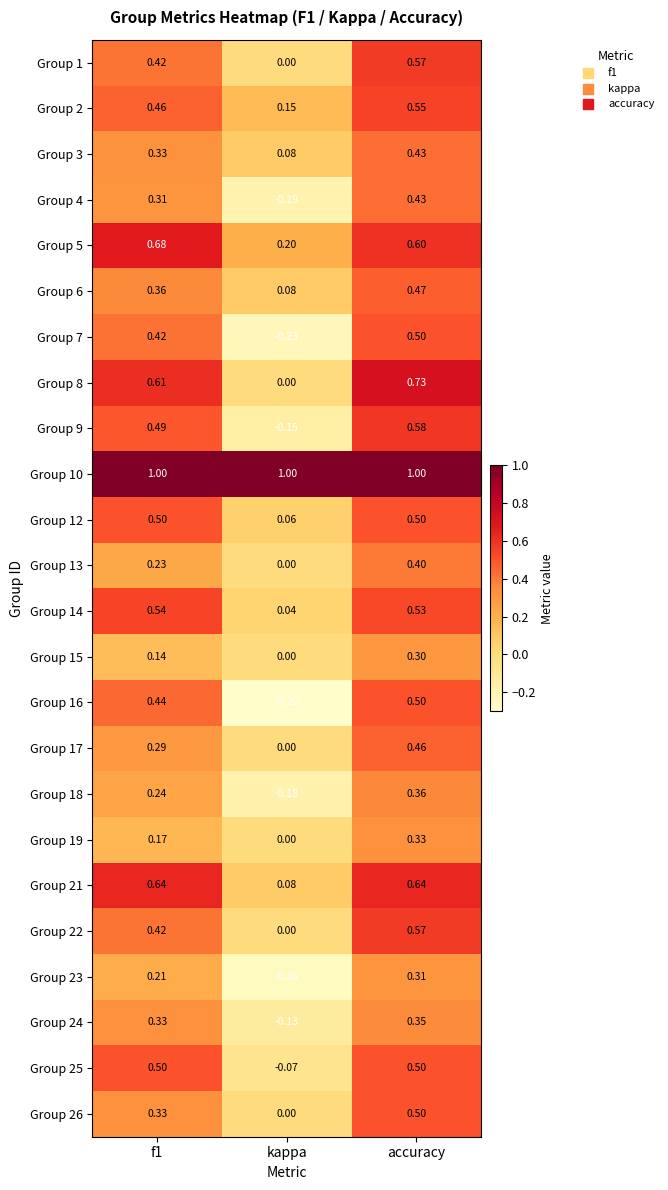

Where is Group 6 nearest to the value 0?

kappa